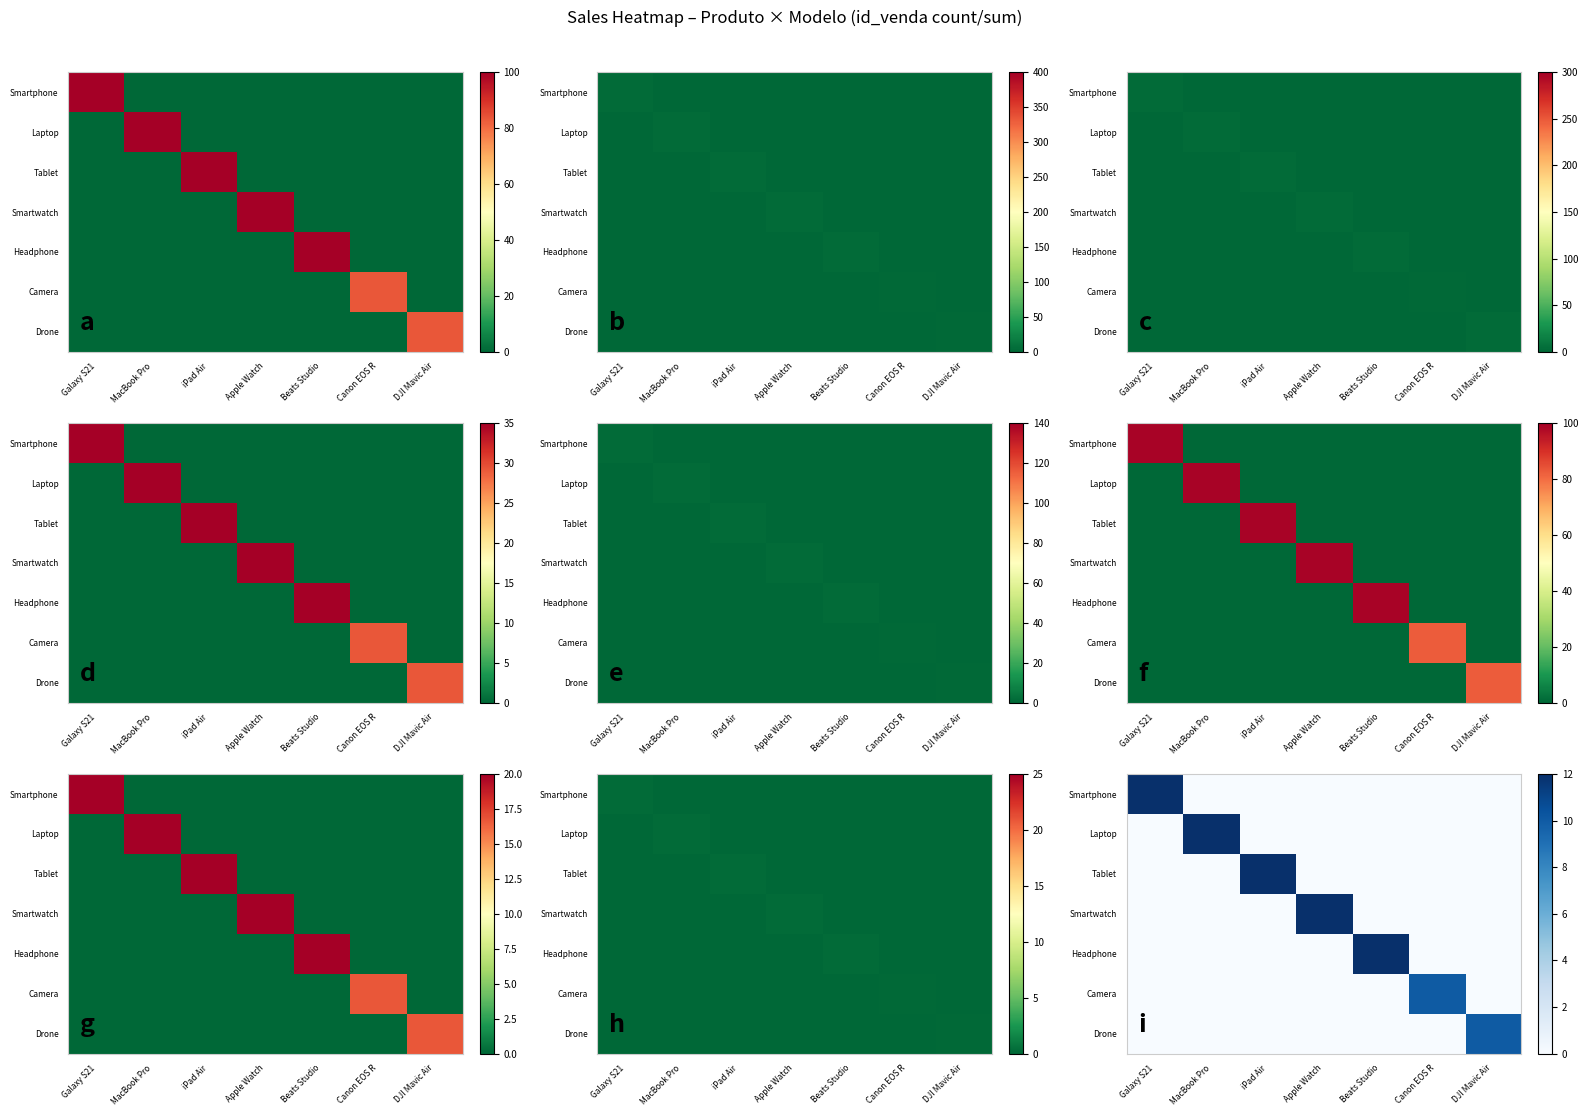

Rank the categories by Drone value from lowest to highest.

Galaxy S21, MacBook Pro, iPad Air, Apple Watch, Beats Studio, Canon EOS R, DJI Mavic Air